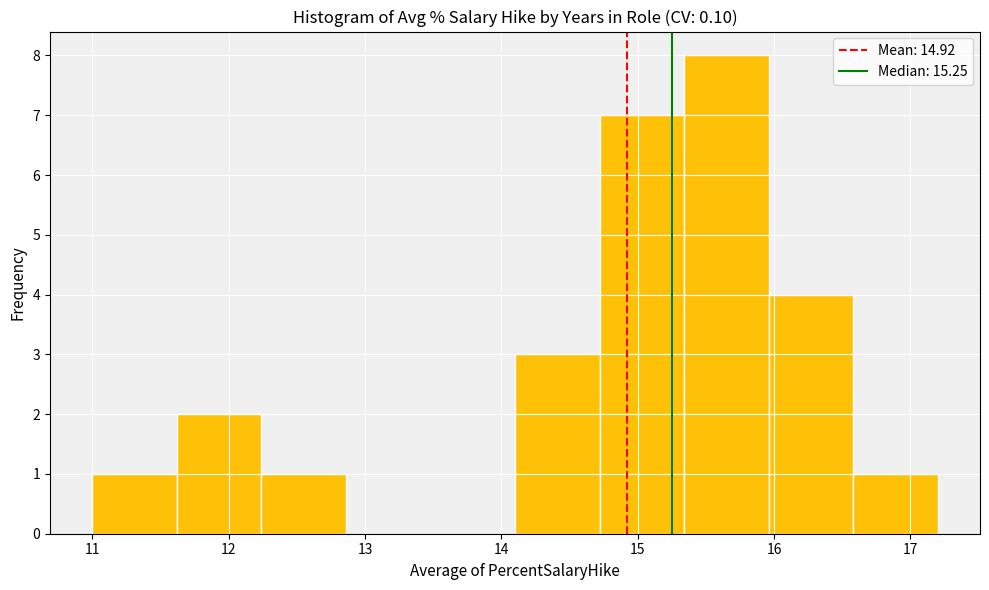

Which range on the x-axis has the tallest bar?

15.34 to 15.96